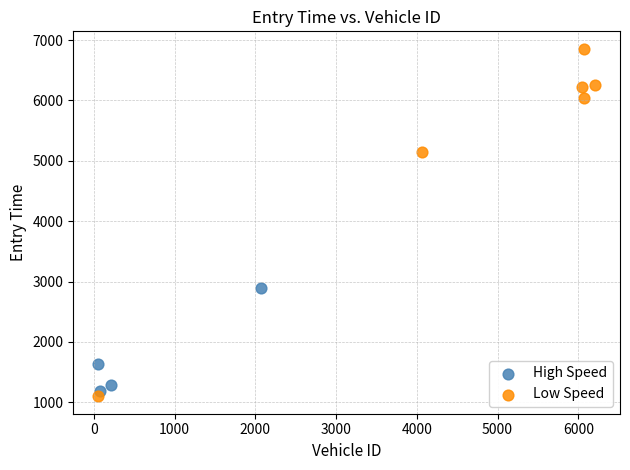

Which series contains the highest Y value?

Low Speed